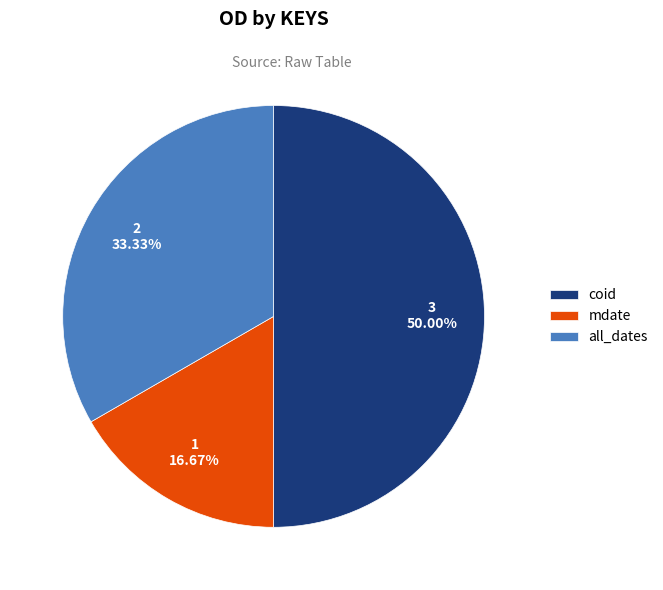

To the nearest percent, what portion does mdate represent?

17%